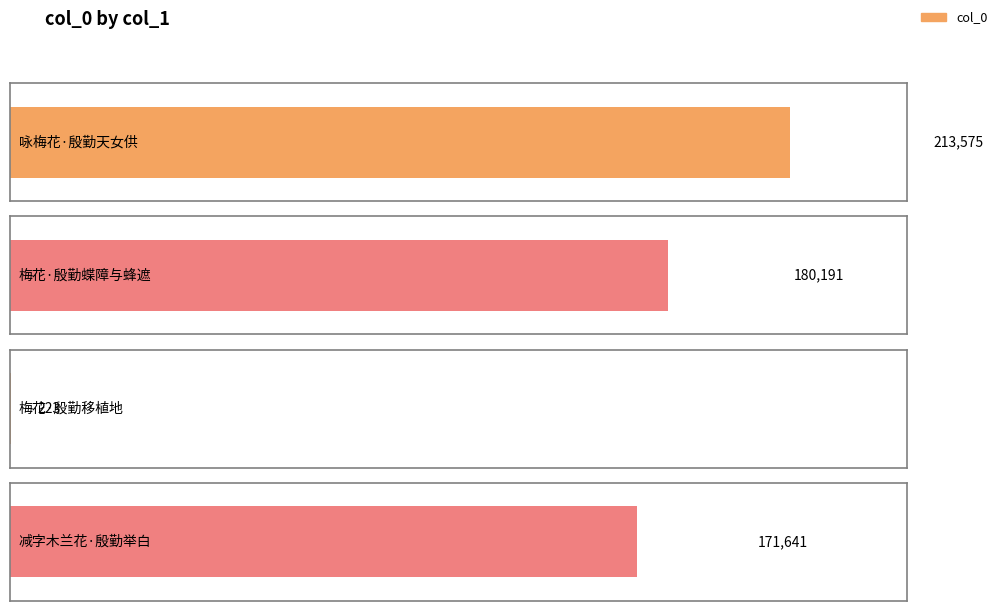

What is the change in value from 咏梅花·殷勤天女供 to 减字木兰花·殷勤举白?

-41934